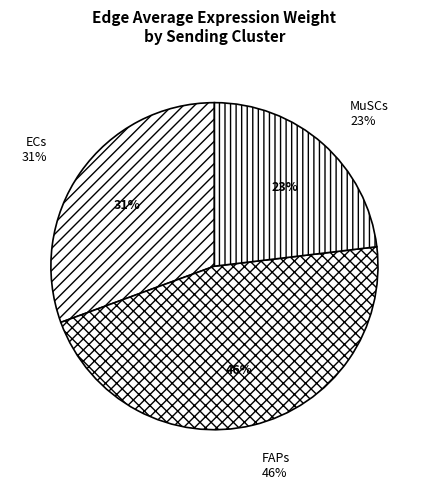

To the nearest percent, what is the difference between the largest and smallest slice percentages?

23%